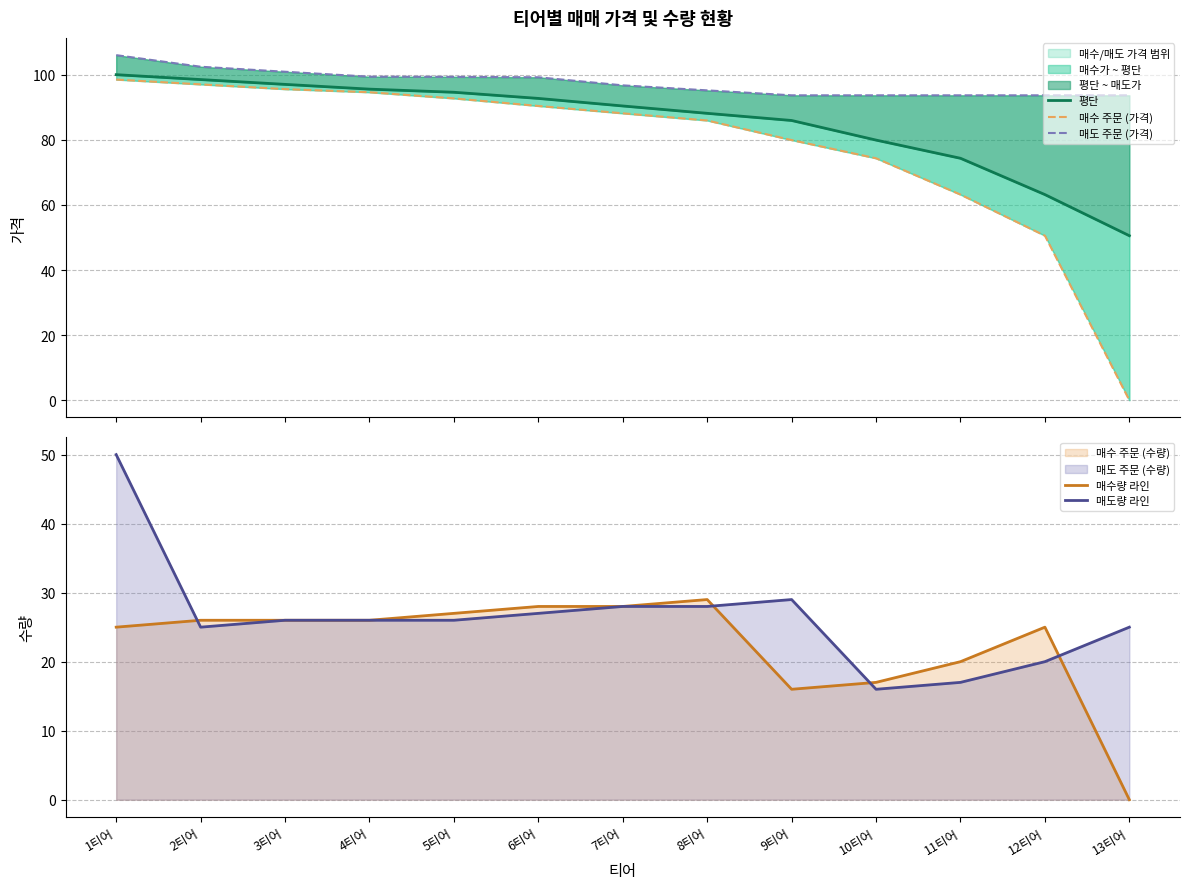

The 매도량 라인 series shows 9.5 at 4티어. True or false?

False